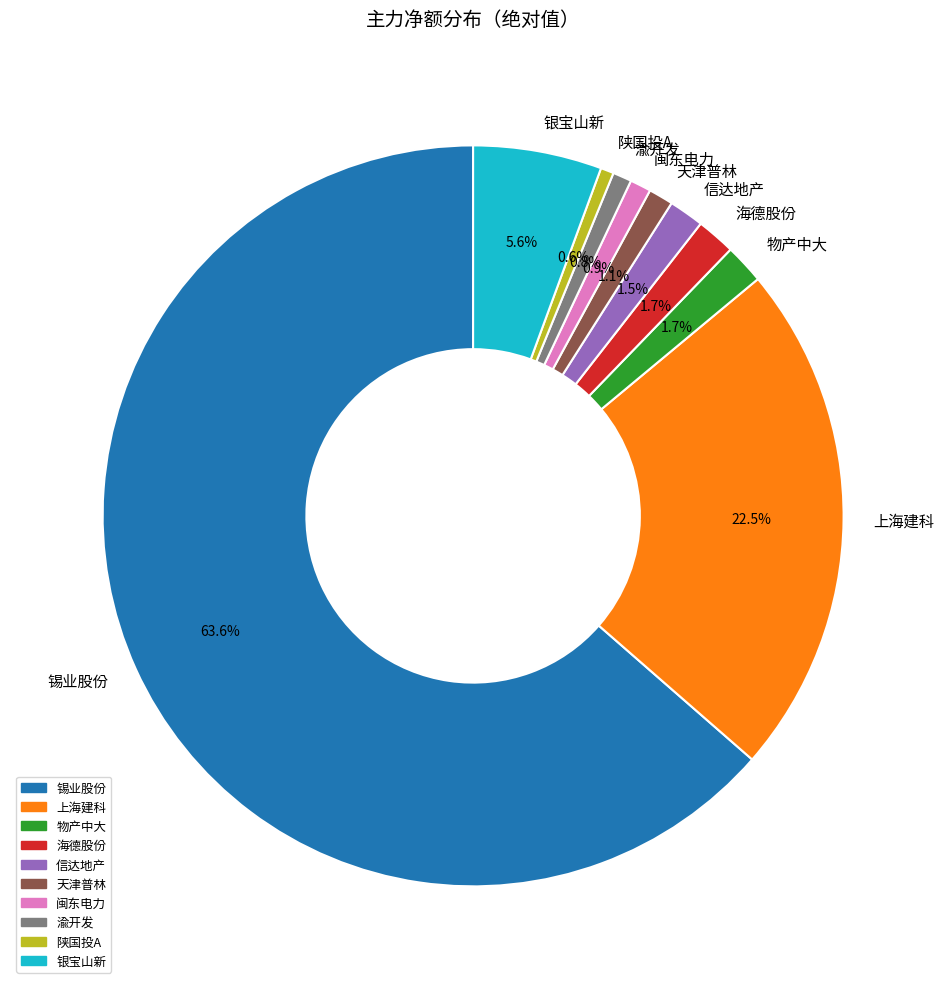

What is the majority slice?

锡业股份